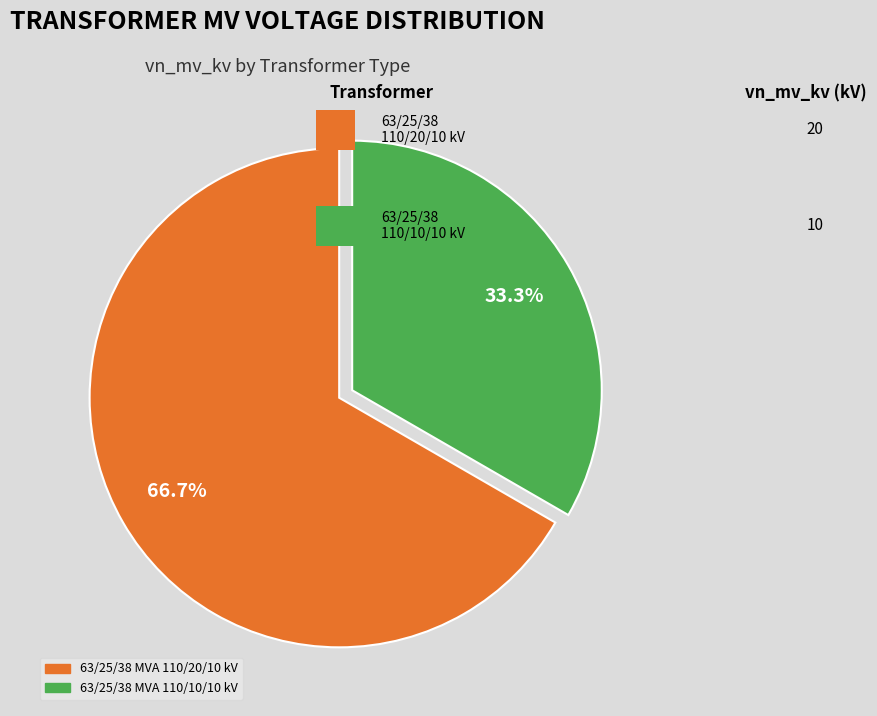

What is the smallest slice in the pie chart?

63/25/38 MVA 110/10/10 kV